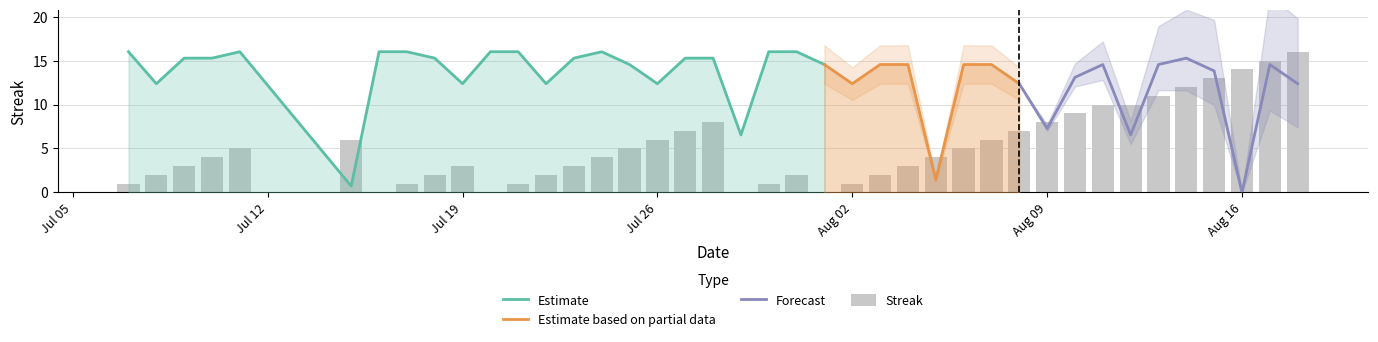

The chart shows a value of 11 at Aug 09. True or false?

False